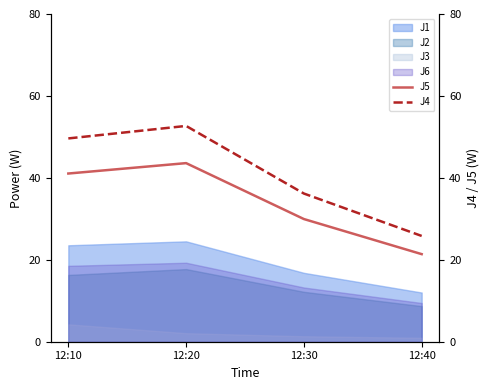

What is the value of the J4 point at the 1st from the left?

49.6